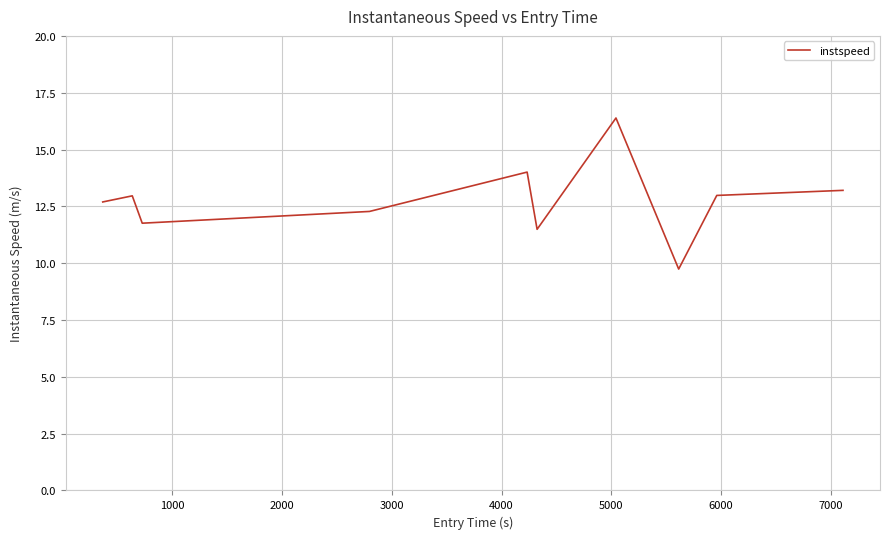

What is the smallest value displayed?

9.7